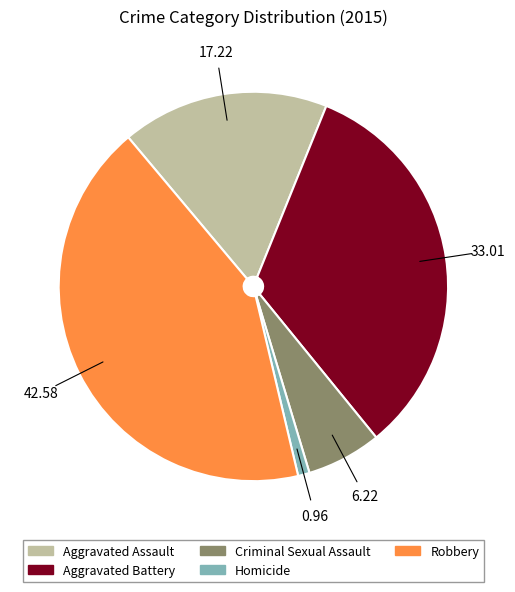

Which slice is the smallest?

Homicide